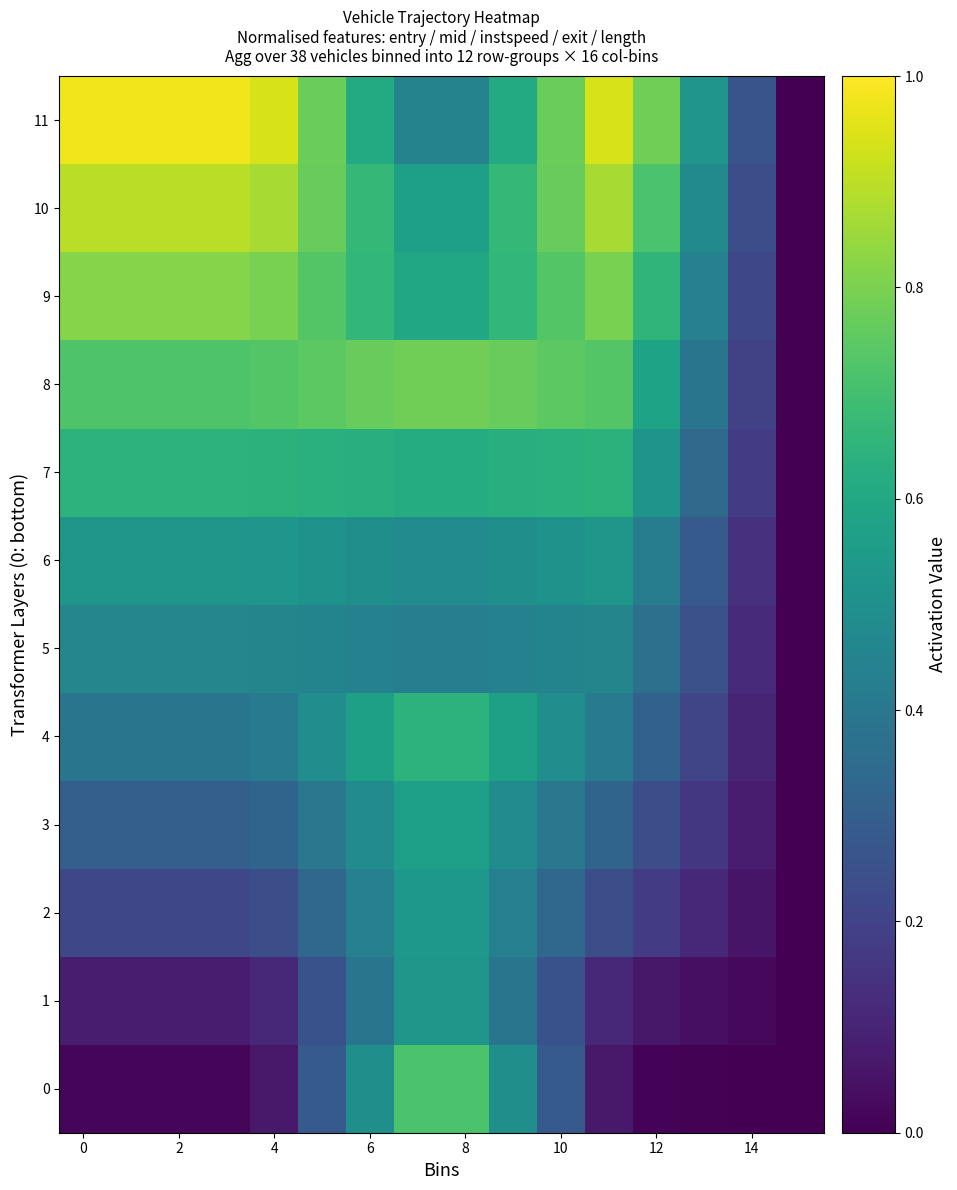

At which category is the sum across all series the highest?

8